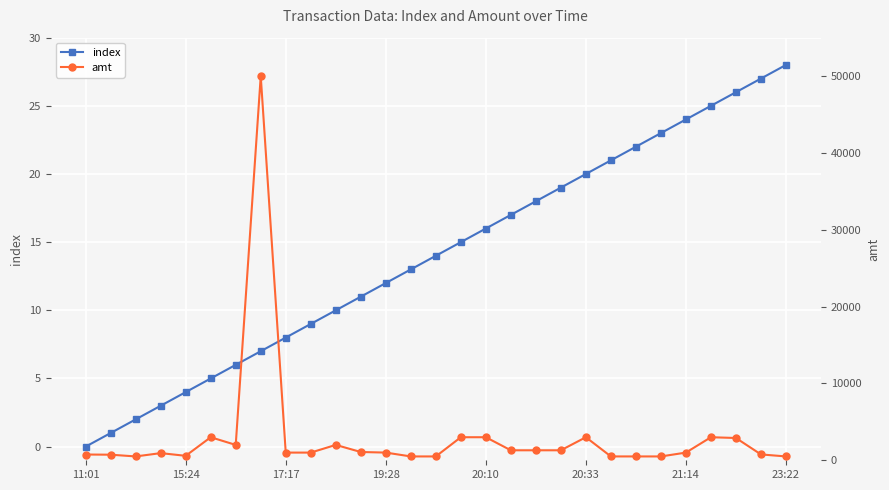

What is the label of the 14th point from the left?

13